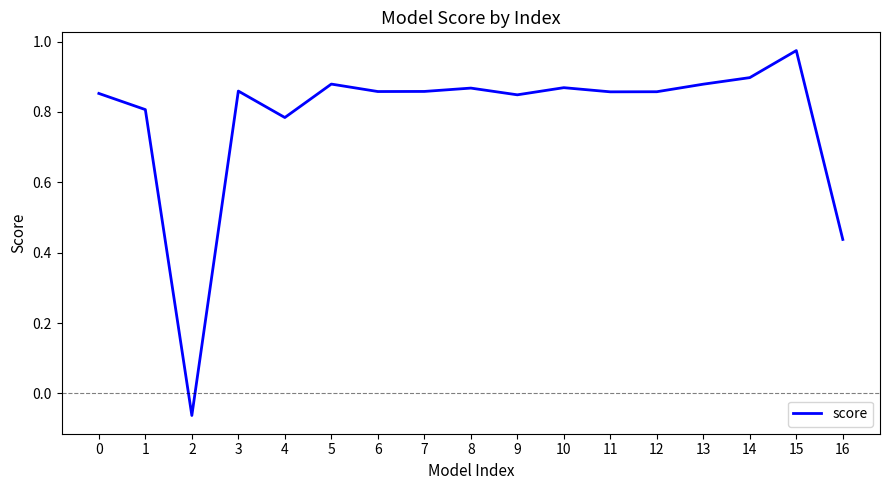

Is it true that the value at 9 is 0.8?

True